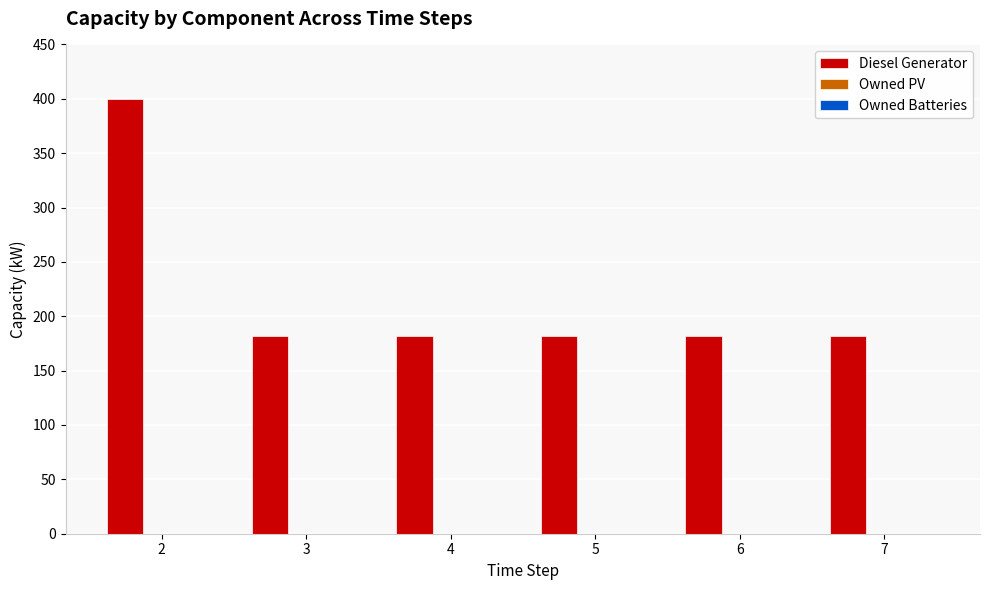

Approximately how many times larger is the value at 2 compared to 4?

2.2